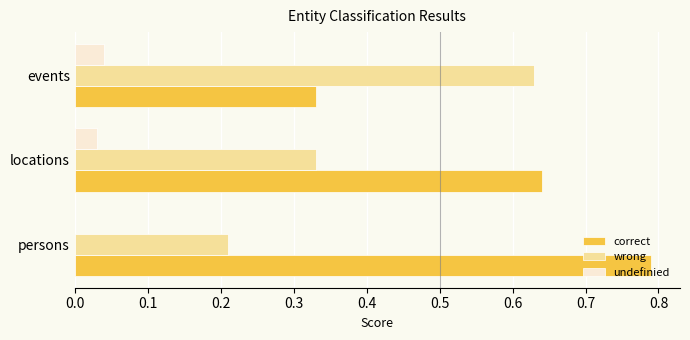

True or false: undefinied has a value of 0.0 at events.

True